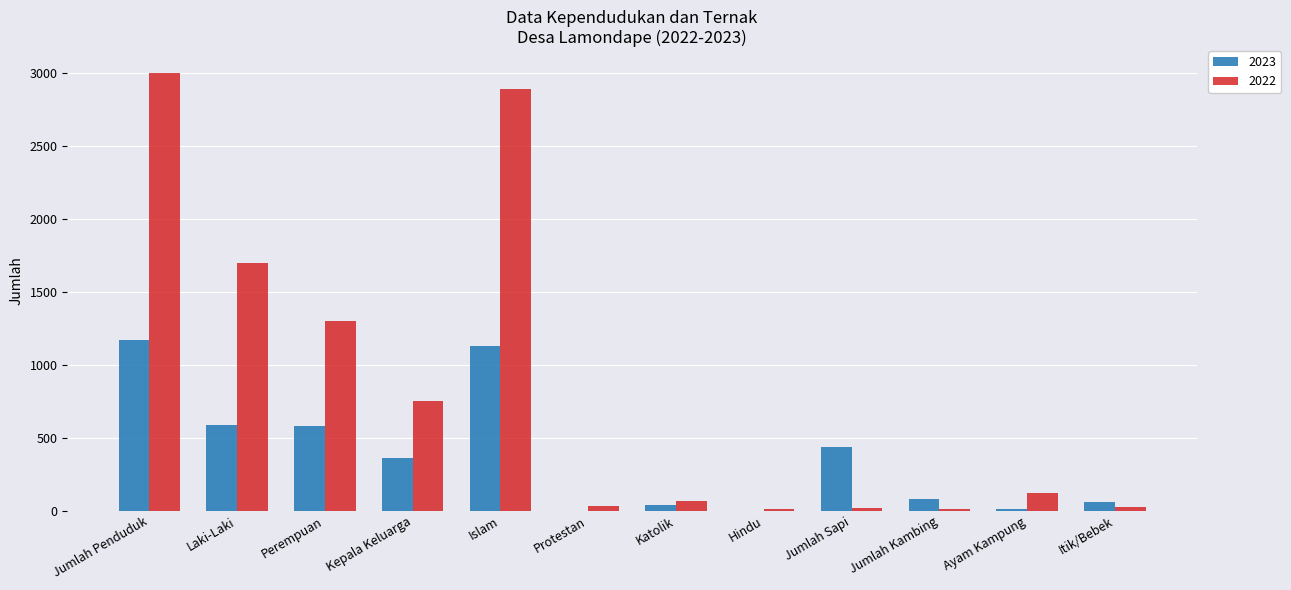

Which series has the largest total across all categories?

2022